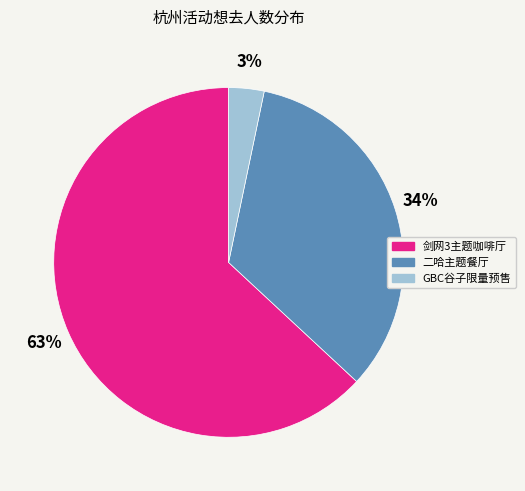

What is the majority slice?

剑网3主题咖啡厅